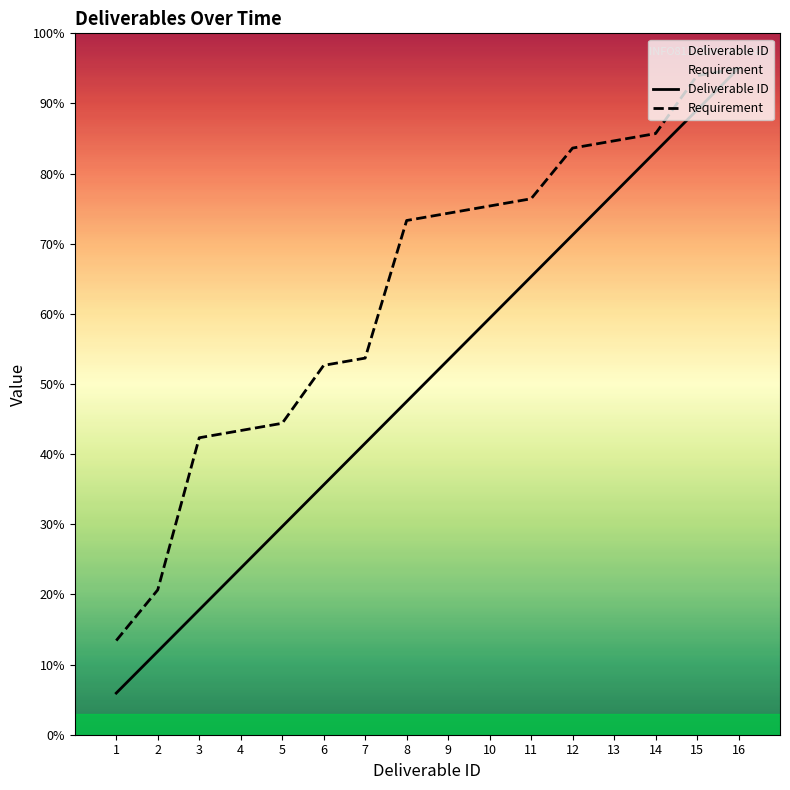

Which has a higher value, 7 or 1?

7